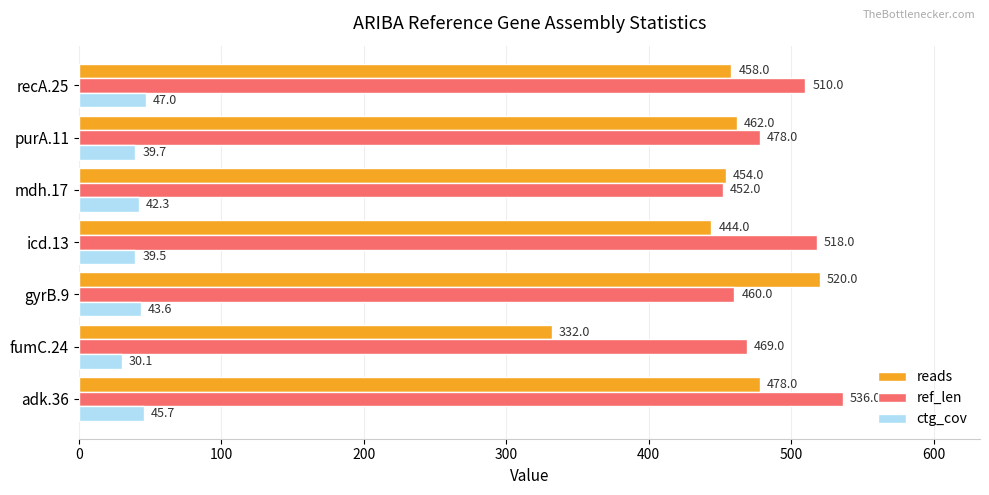

At which label is reads closest to 426?

icd.13